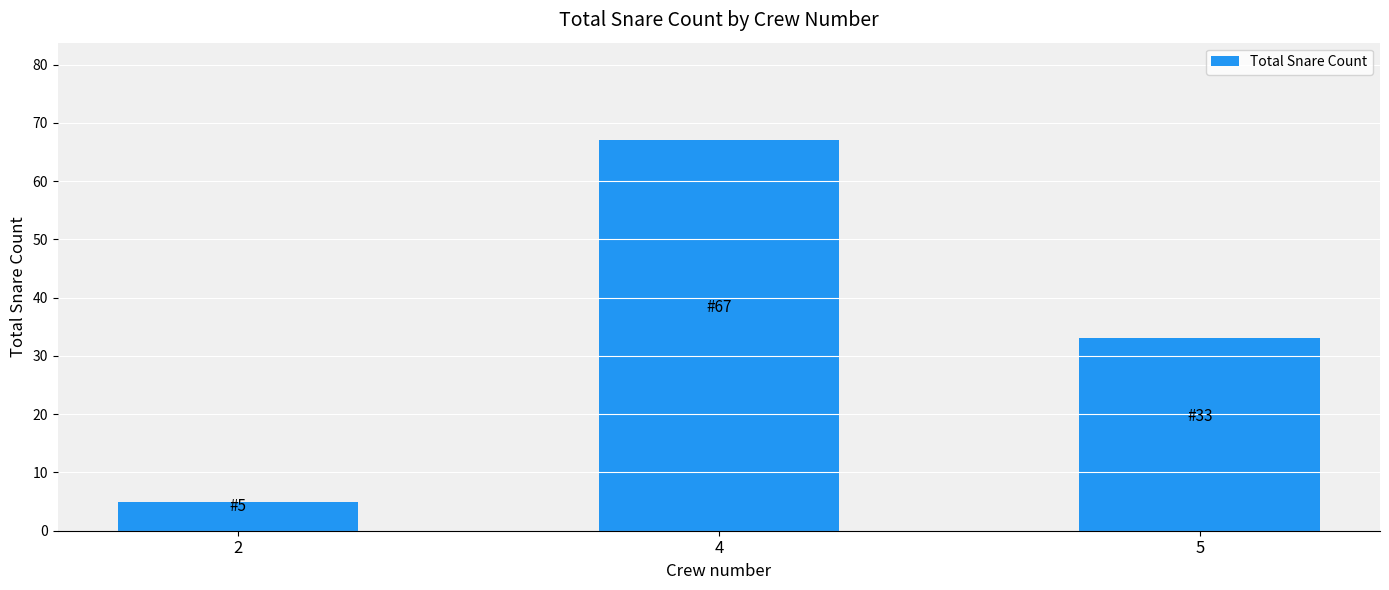

Reading right to left, transcribe all the data shown in this chart.

5=33	4=67	2=5